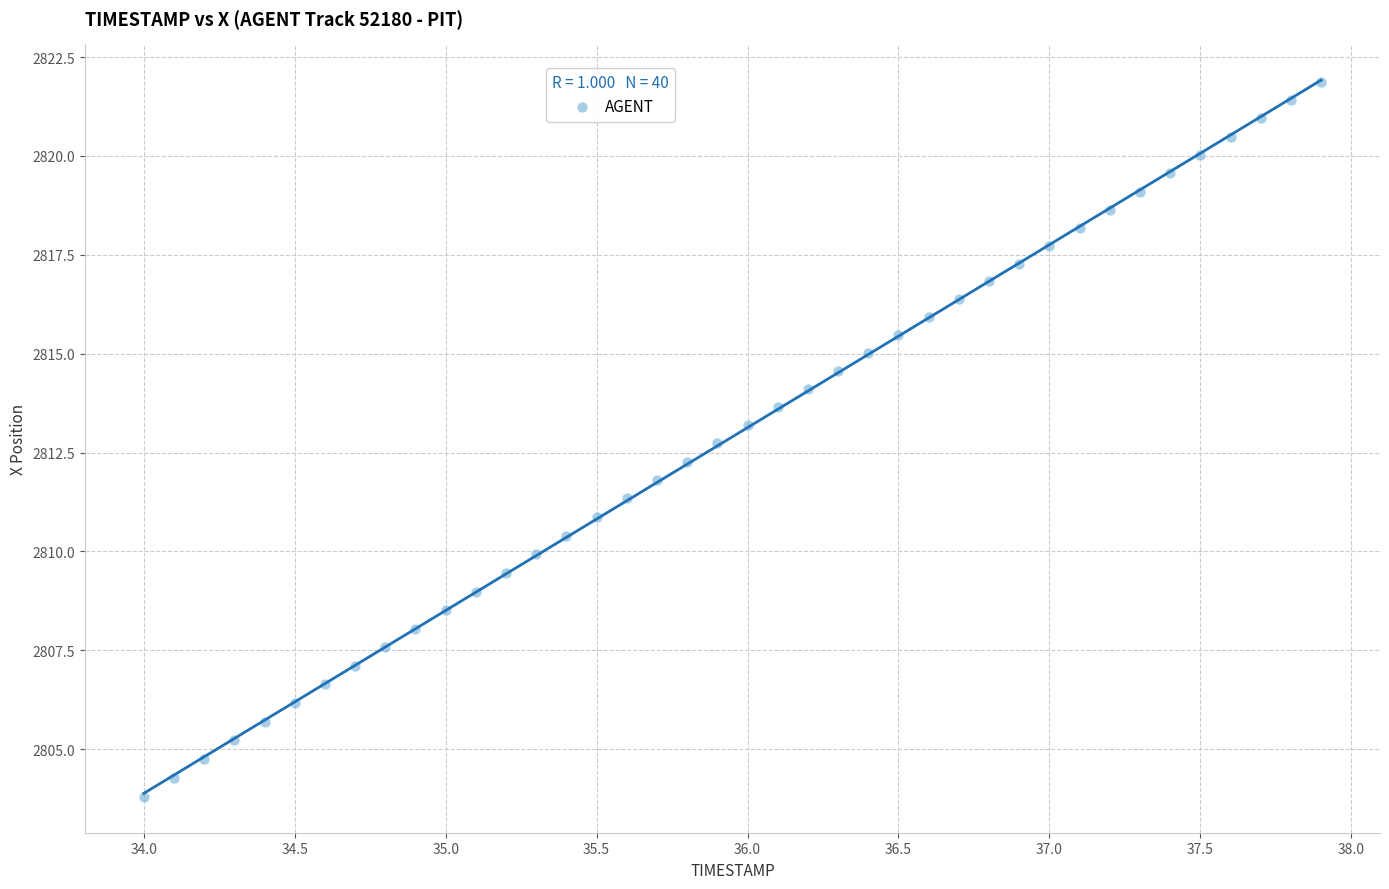

What is the range of Y values (max minus min)?

18.1